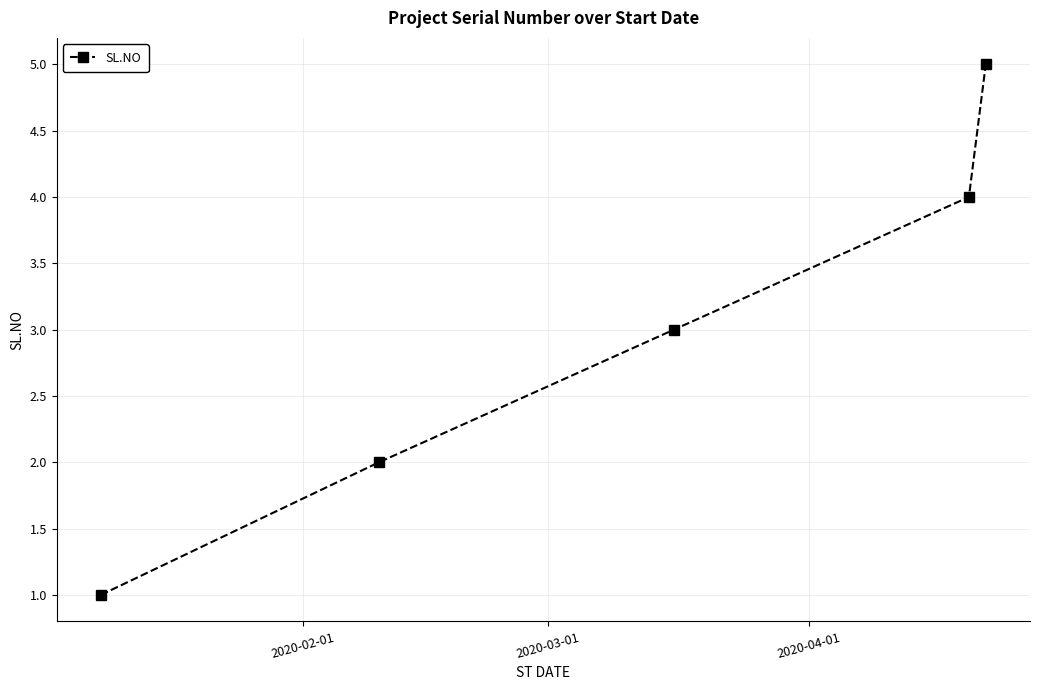

How many lines are shown in the chart?

1